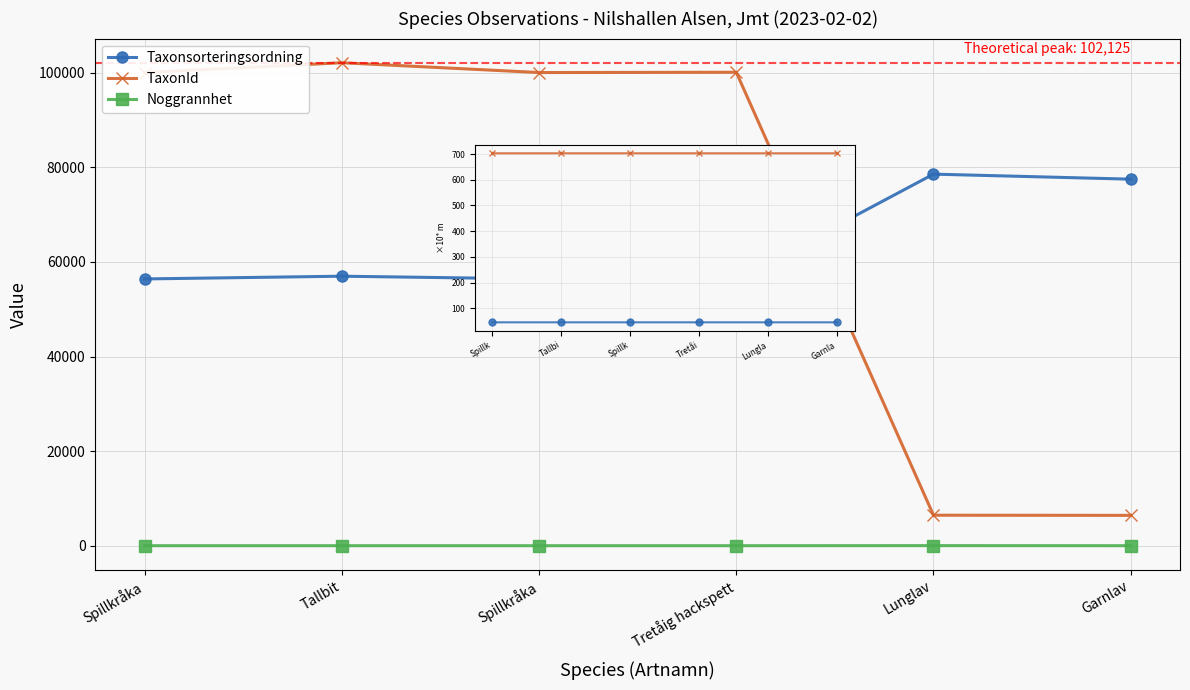

At which category does the chart reach its minimum across all series?

Spillkråka